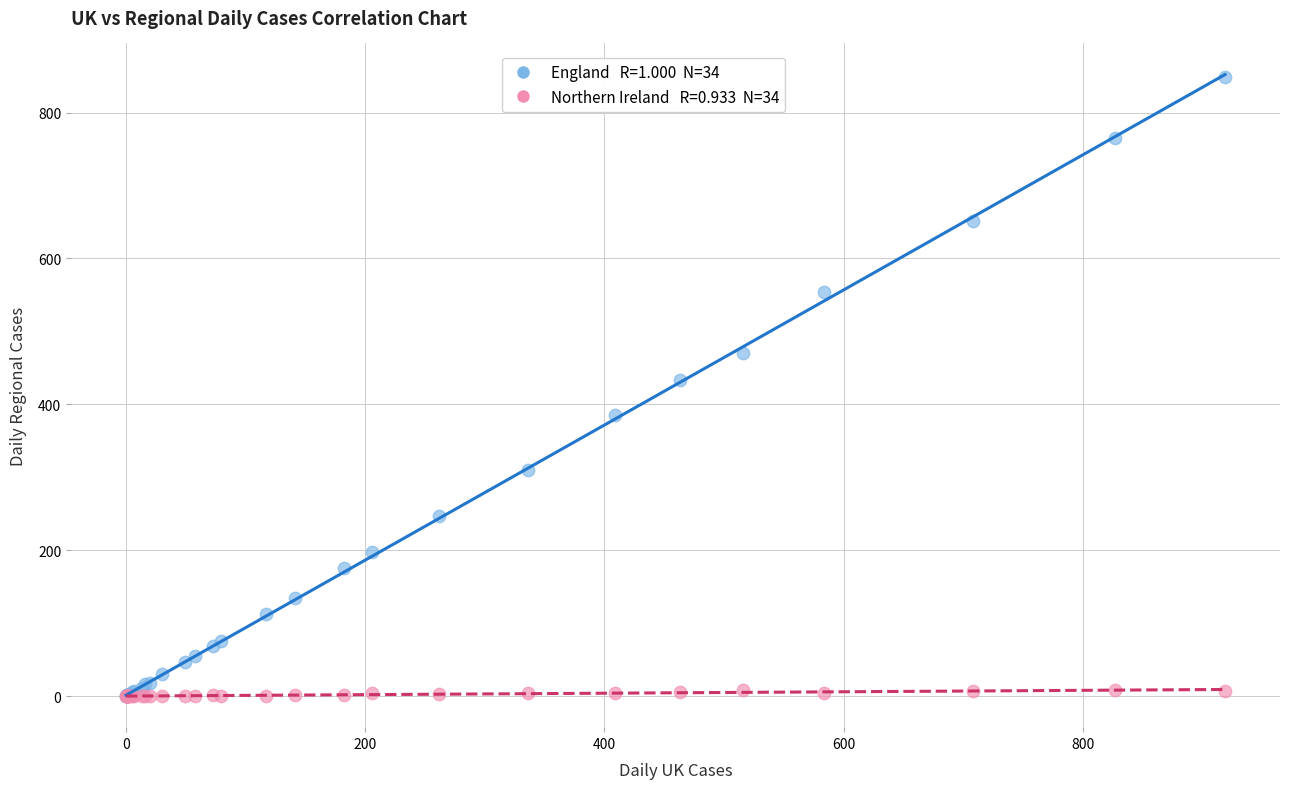

Across all series, what Y value is closest to 424?

434